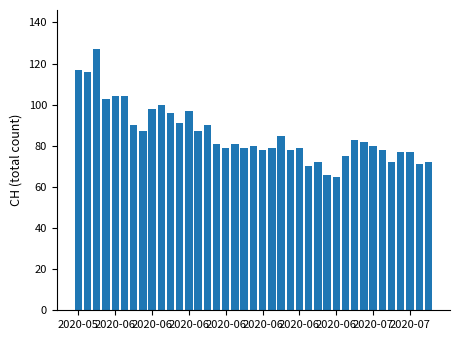

What is the value of the 24th bar from the left?

78